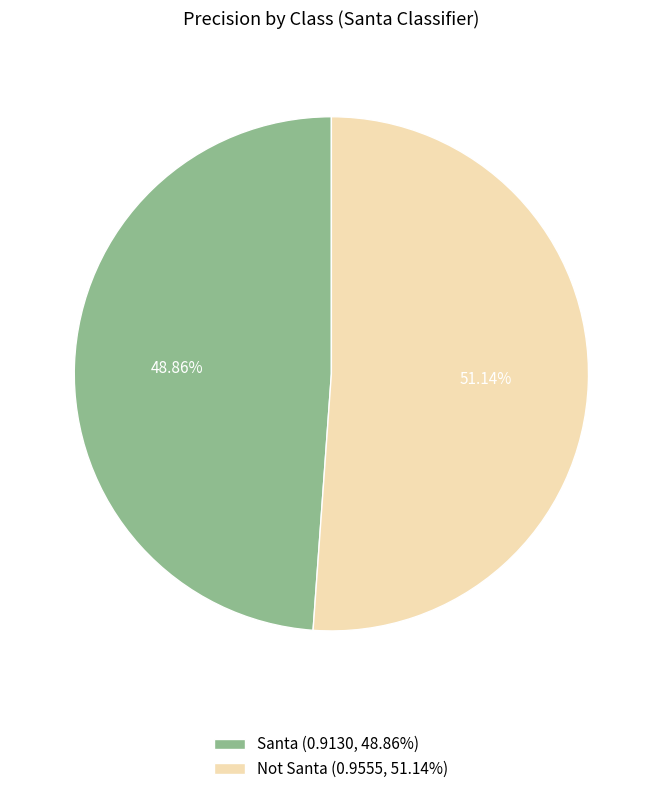

To the nearest percent, what percentage of the pie is Santa?

49%